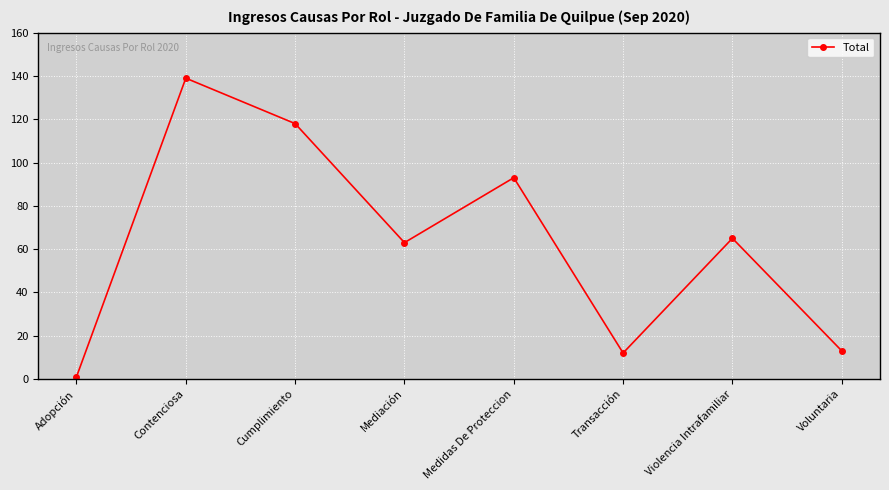

Is it true that the value at Adopción is 1?

True